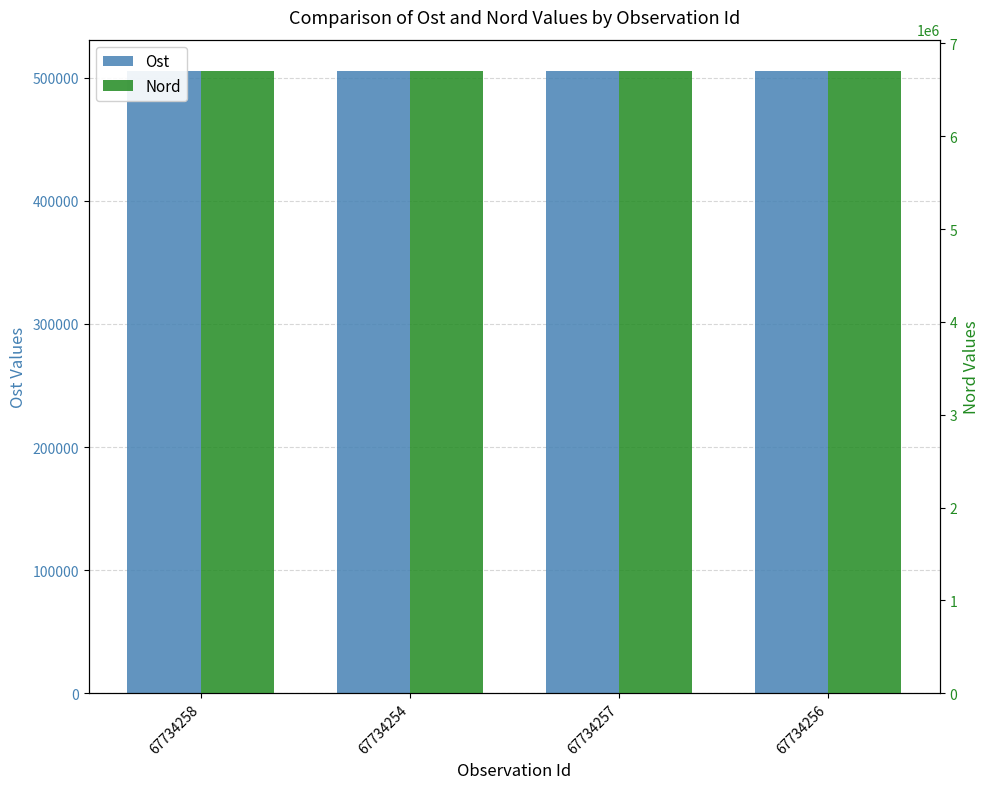

The value of Ost at 67734254 is 735070.4. True or false?

False